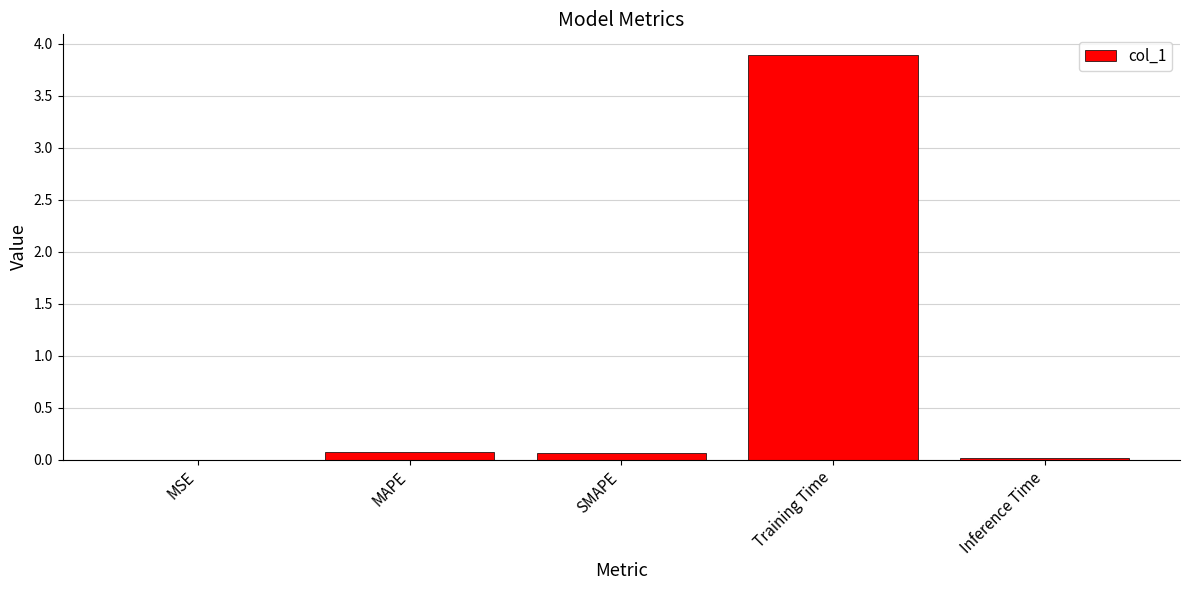

Are the bars grouped side by side (vs. stacked)?

No